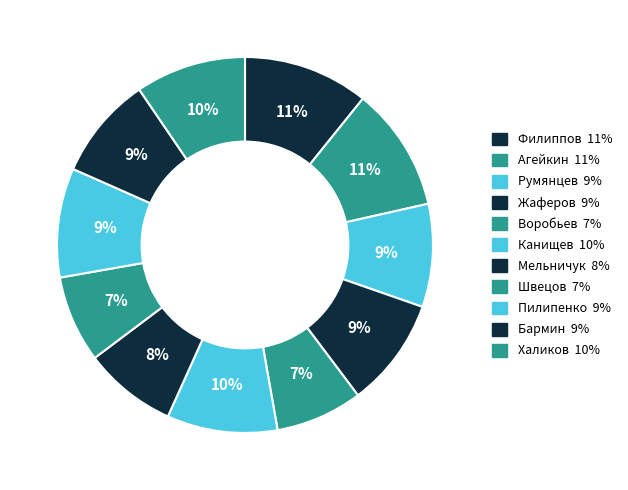

Which slice is the smallest?

Воробьев